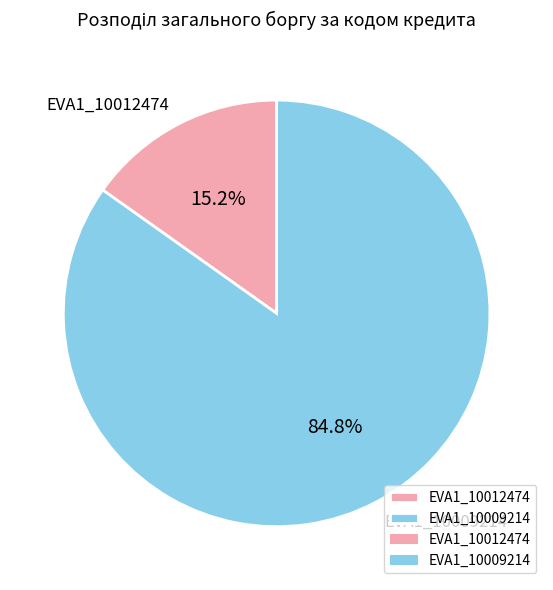

What is the ratio of the value at EVA1_10009214 to the value at EVA1_10012474?

5.6